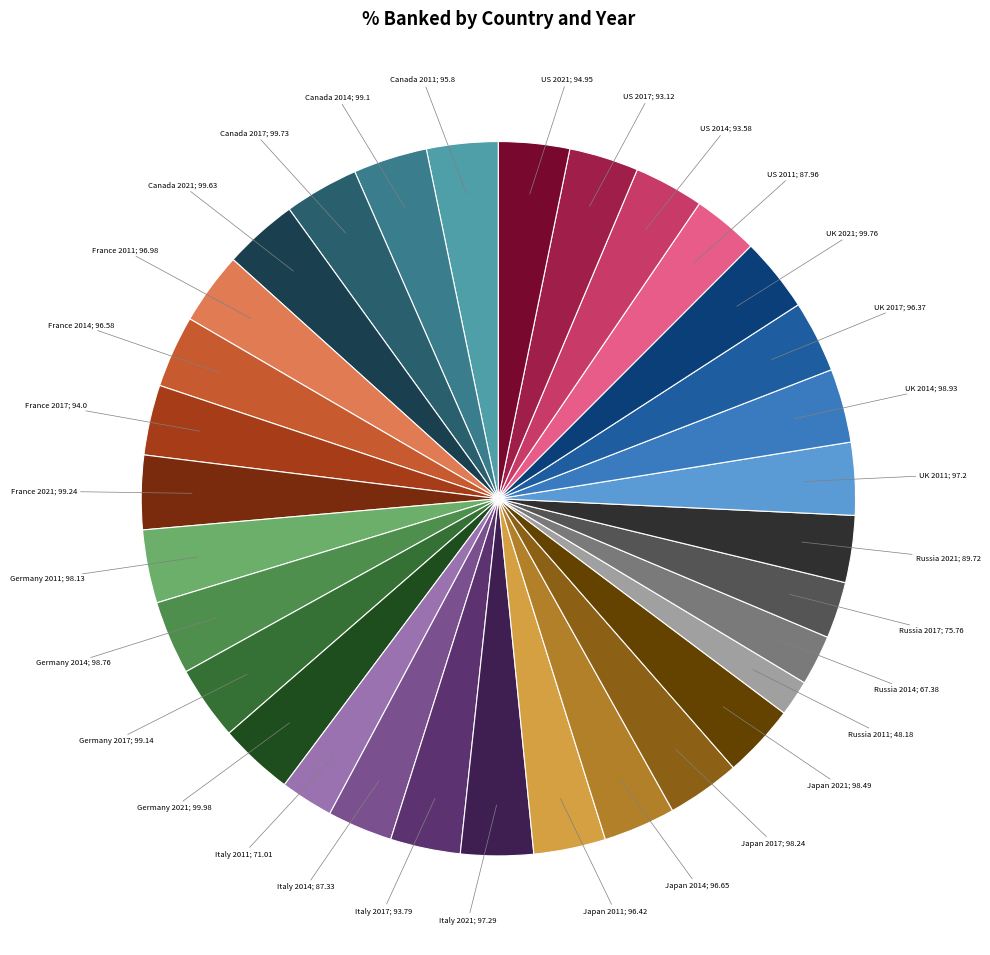

To the nearest percent, what is the average slice percentage?

3%